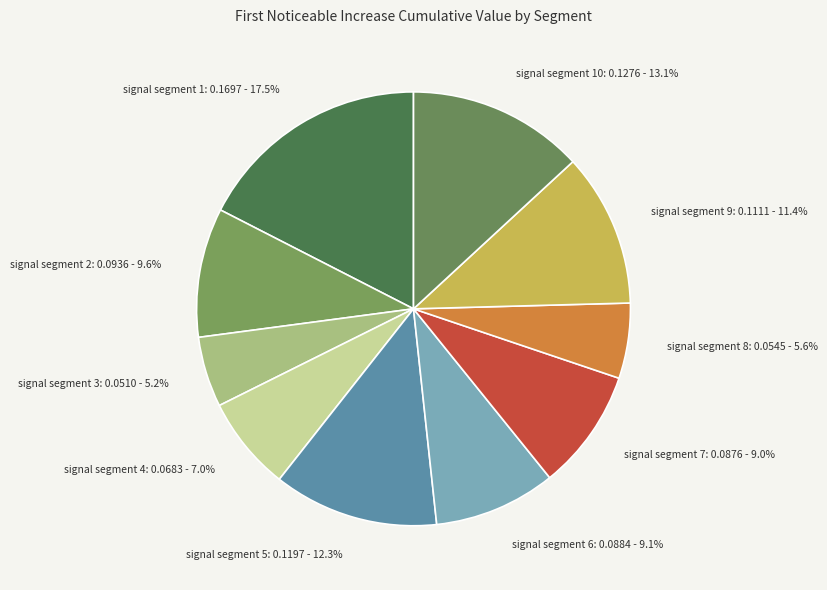

What percentage is NOT represented by signal segment 8?

94.4%